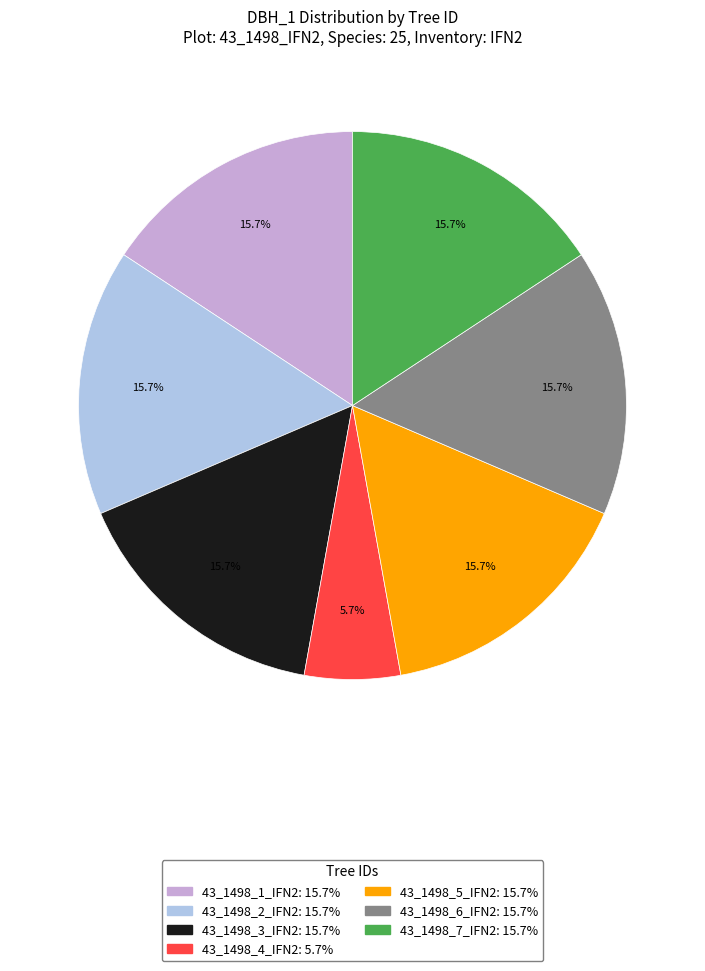

How many segments does this pie chart have?

7